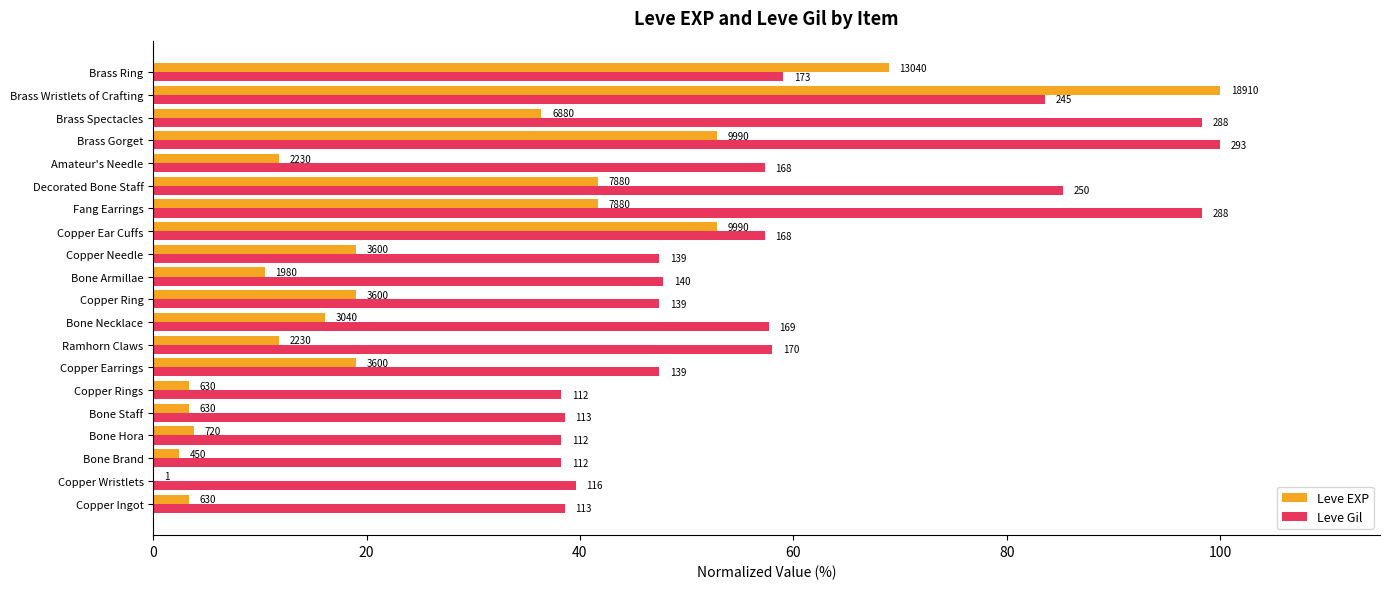

What are all the series names shown in the legend?

Leve EXP, Leve Gil